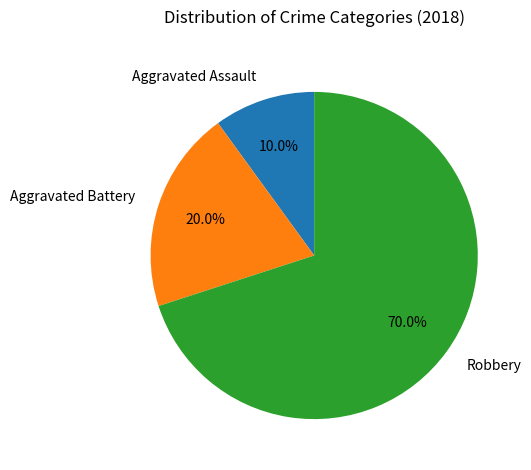

Is it true that Aggravated Assault is 20% of the pie?

False